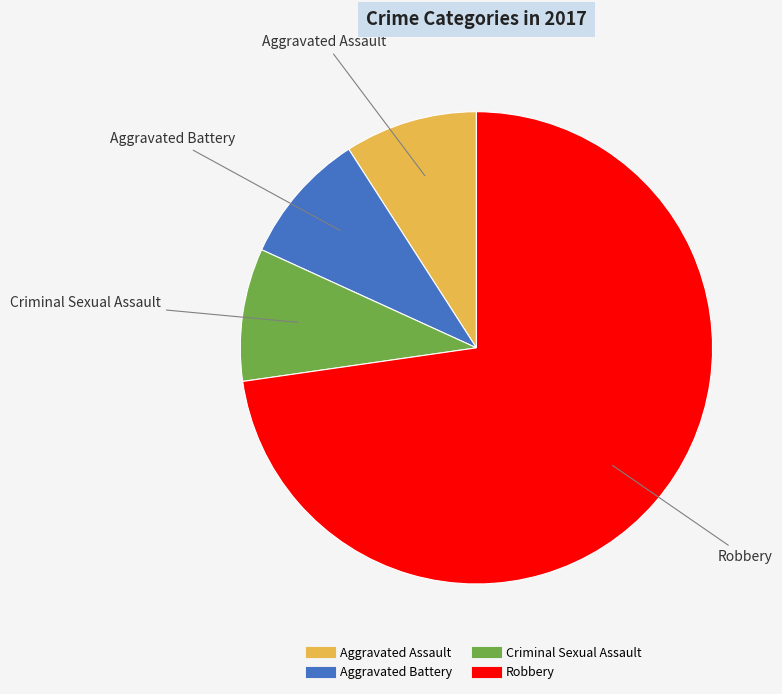

What is the majority slice?

Robbery